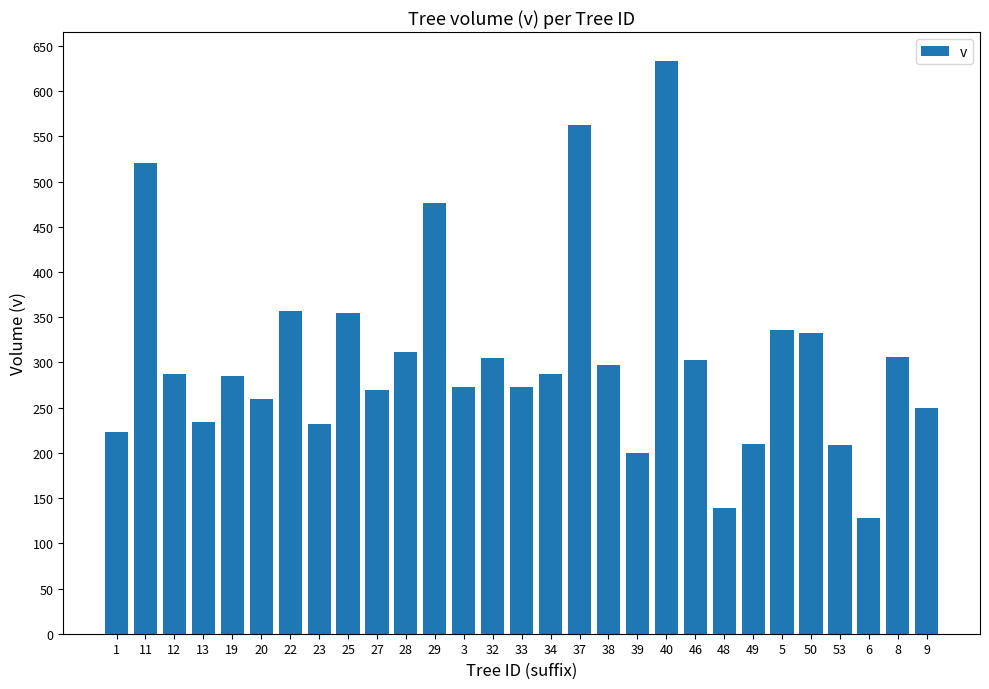

What is the value of the 14th bar from the left?

304.5